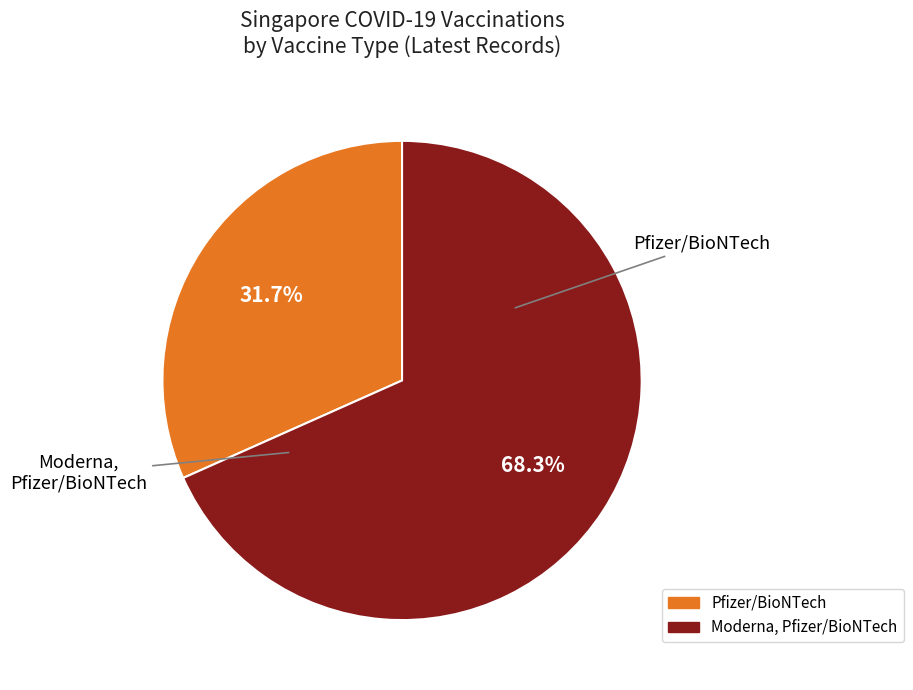

To the nearest percent, what percentage of the pie is Pfizer/BioNTech?

32%